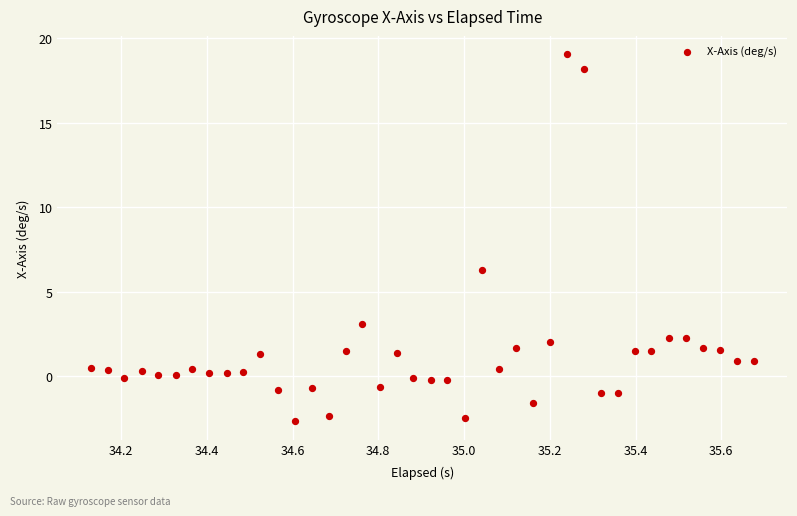

What is the range of X values (max minus min)?

1.5